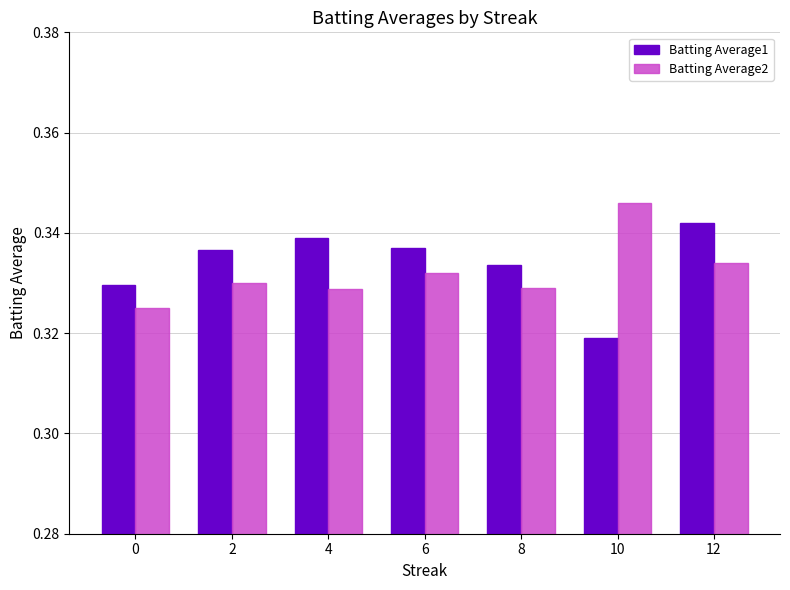

At which label does Batting Average1 reach its peak?

12